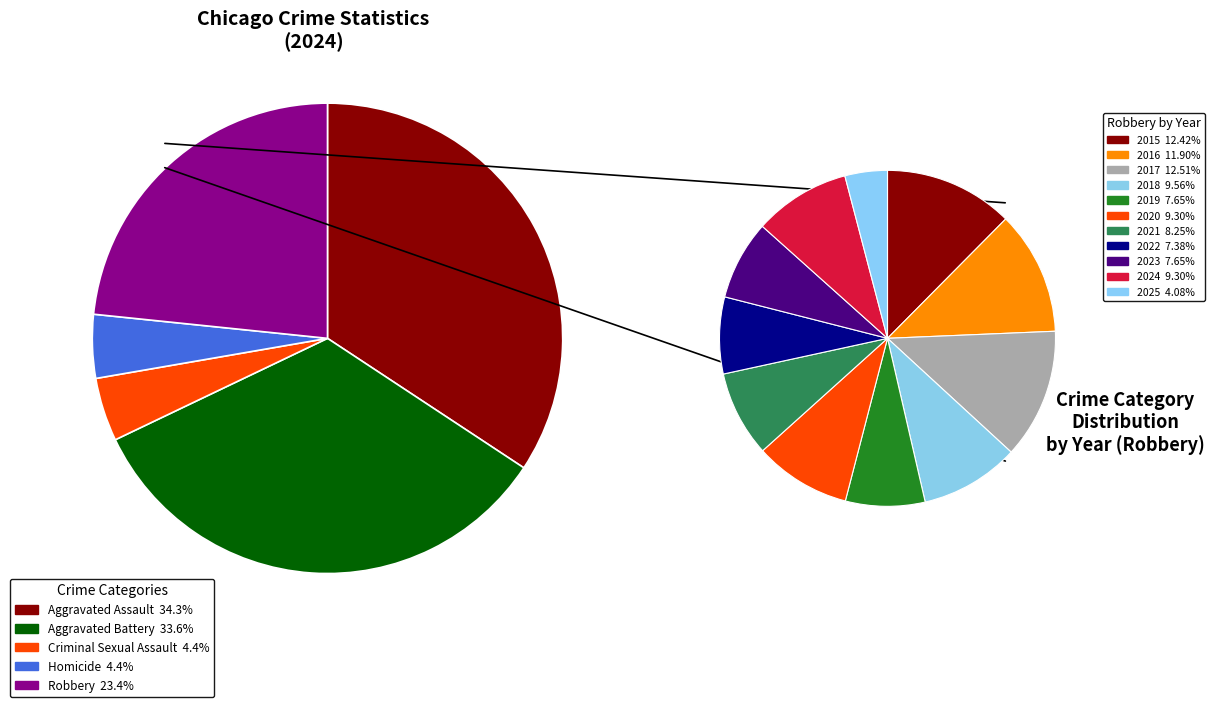

How many segments does this pie chart have?

11